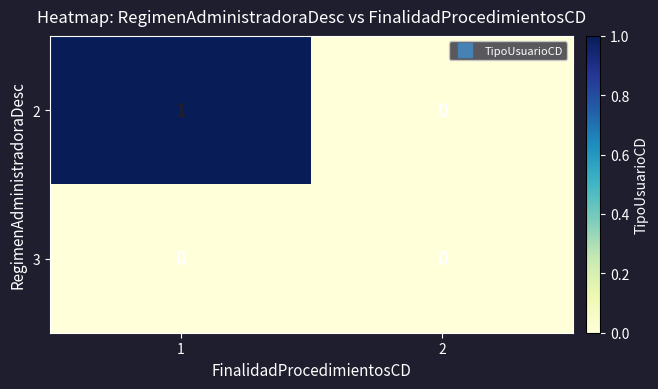

The value of 2 at 2 is -1. True or false?

False